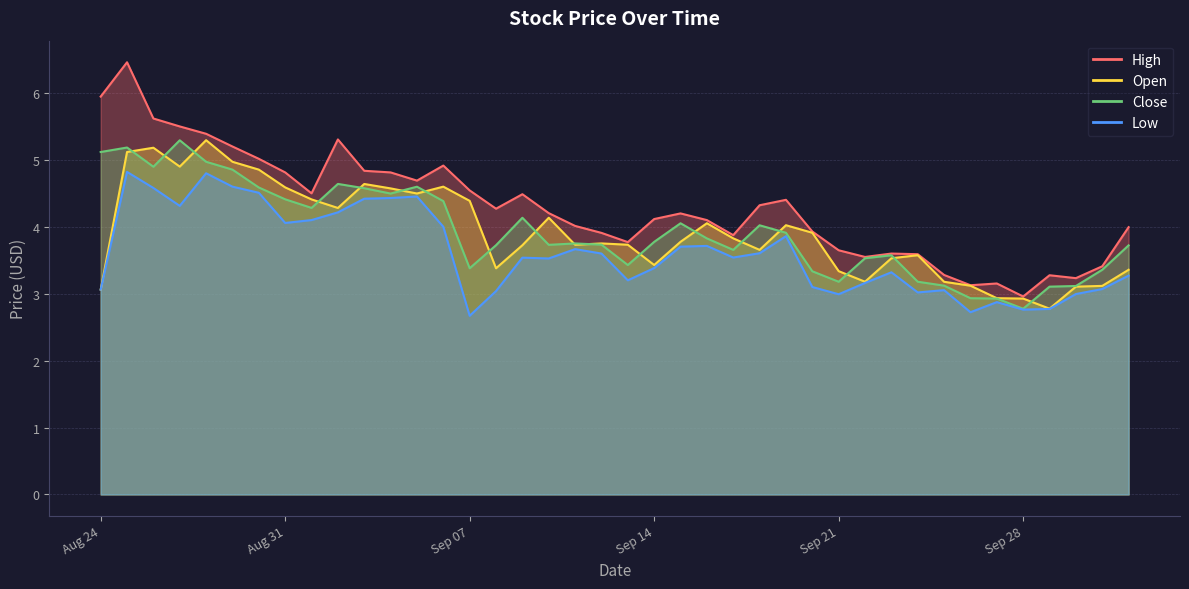

What is the label of the 24th point from the right?

2021-09-09